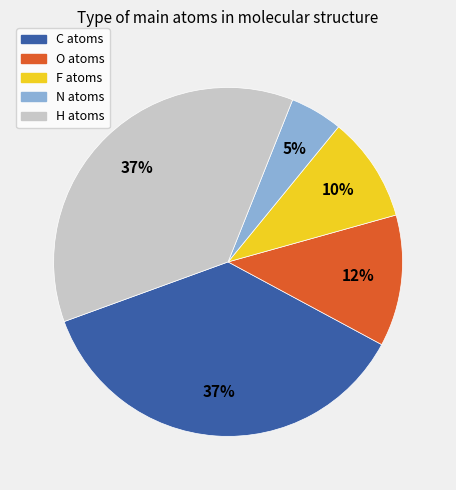

Is there any slice that represents more than half of the pie?

No